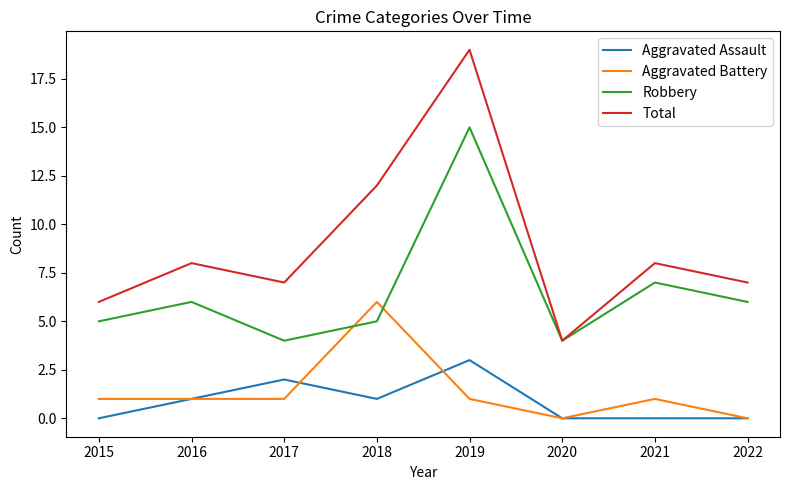

What is the maximum value shown in the chart?

19